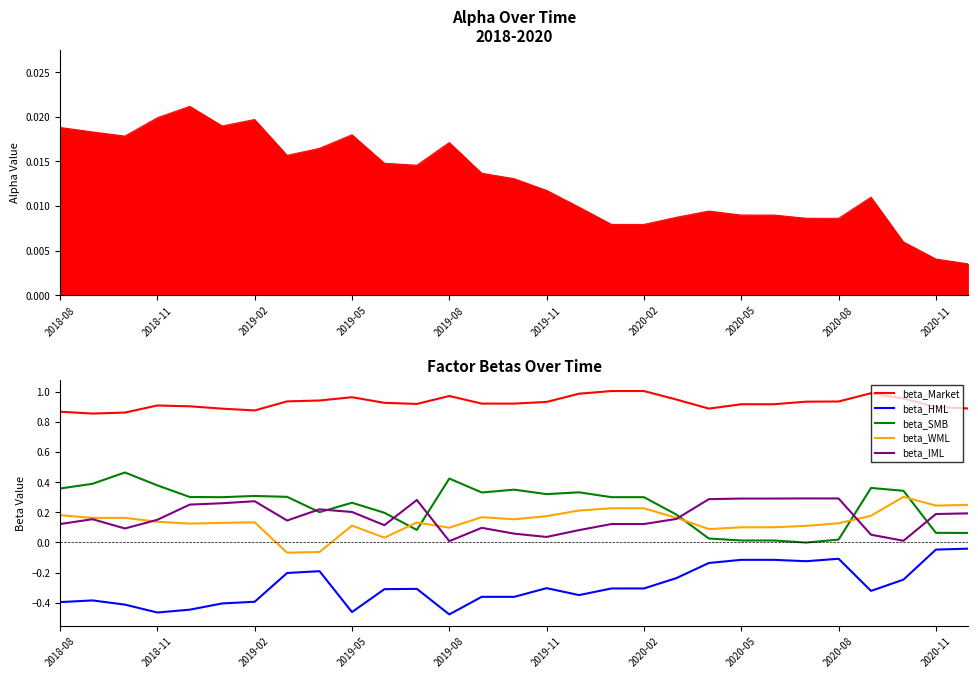

True or false: beta_Market and beta_SMB intersect in this chart.

False